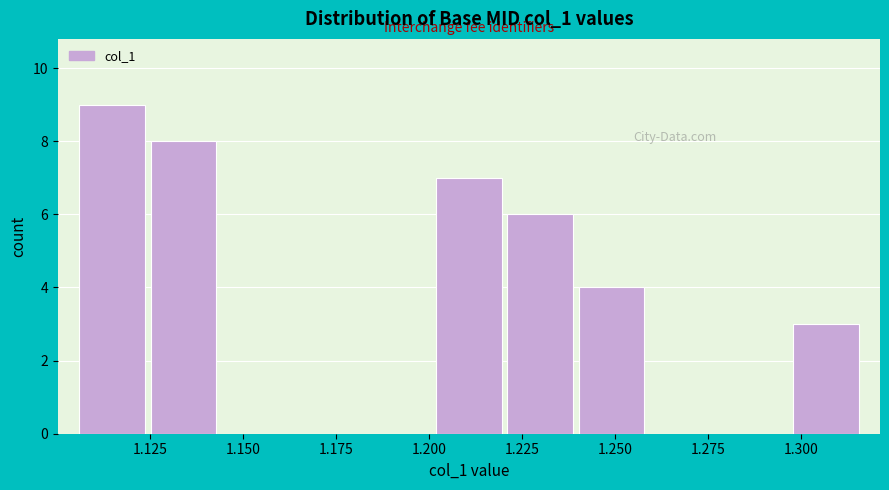

Read against the x-axis, roughly where is the centre of the tallest bar?

1.115